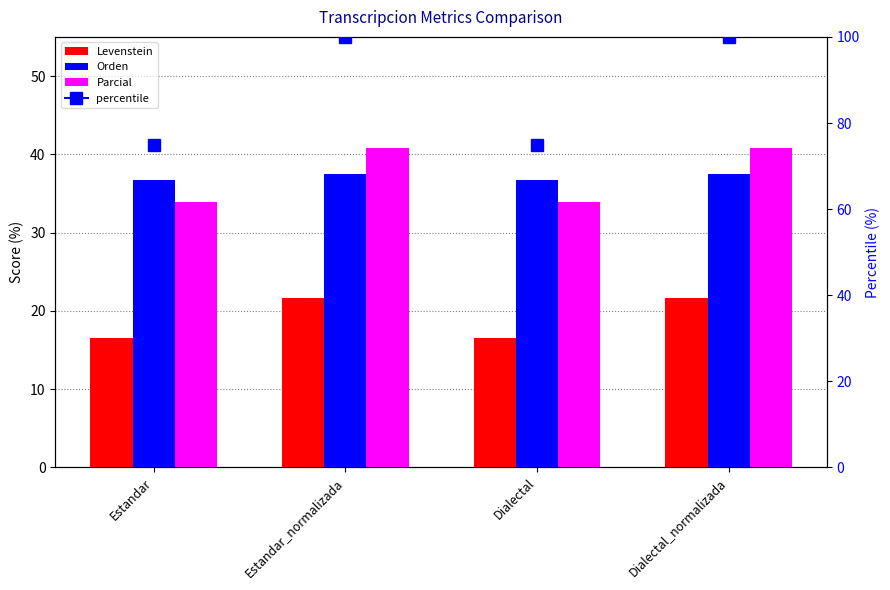

Which series has the largest range (max minus min)?

Parcial